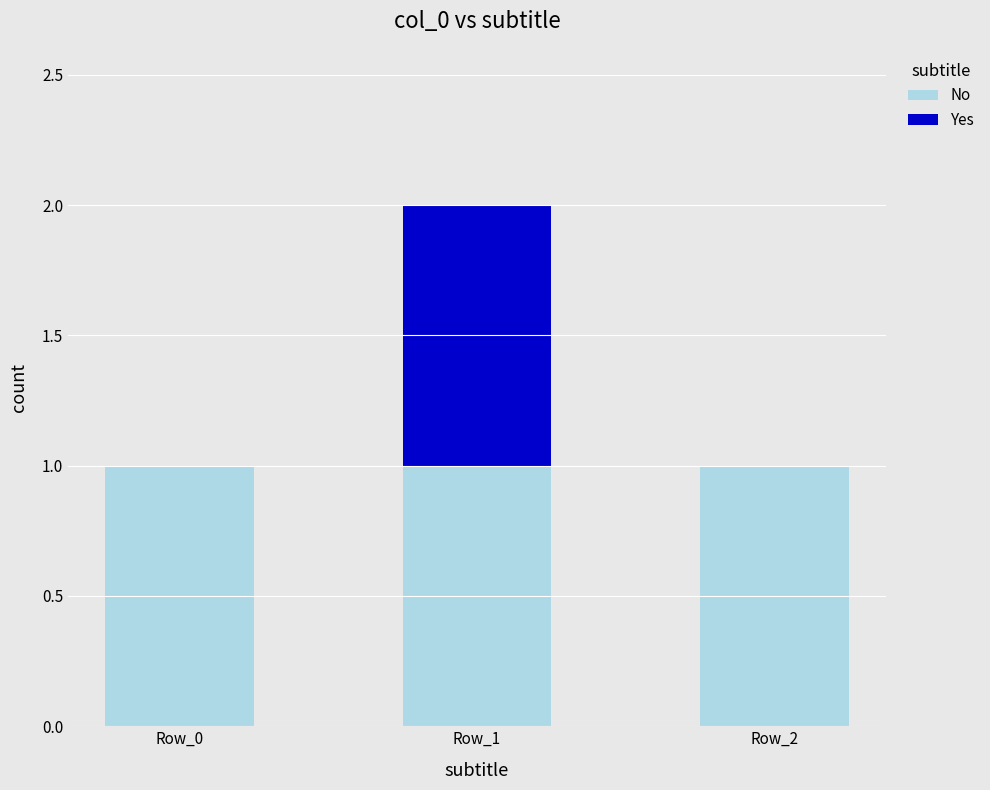

The value of No at Row_0 is 1. True or false?

True